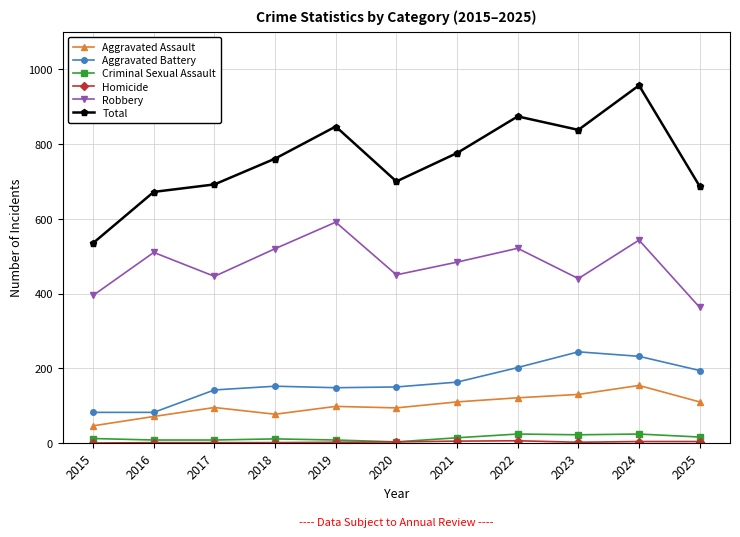

At which category does Robbery reach its first local peak?

2016